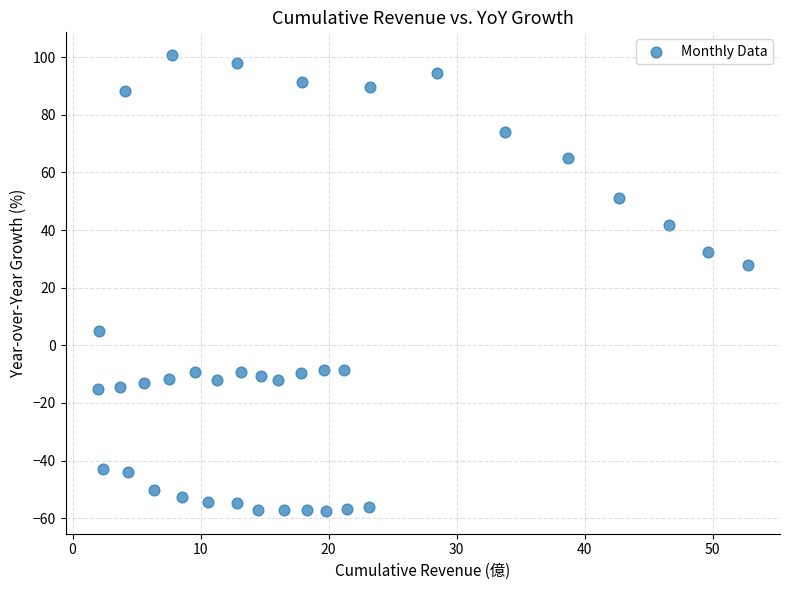

What is the range of X values (max minus min)?

50.7